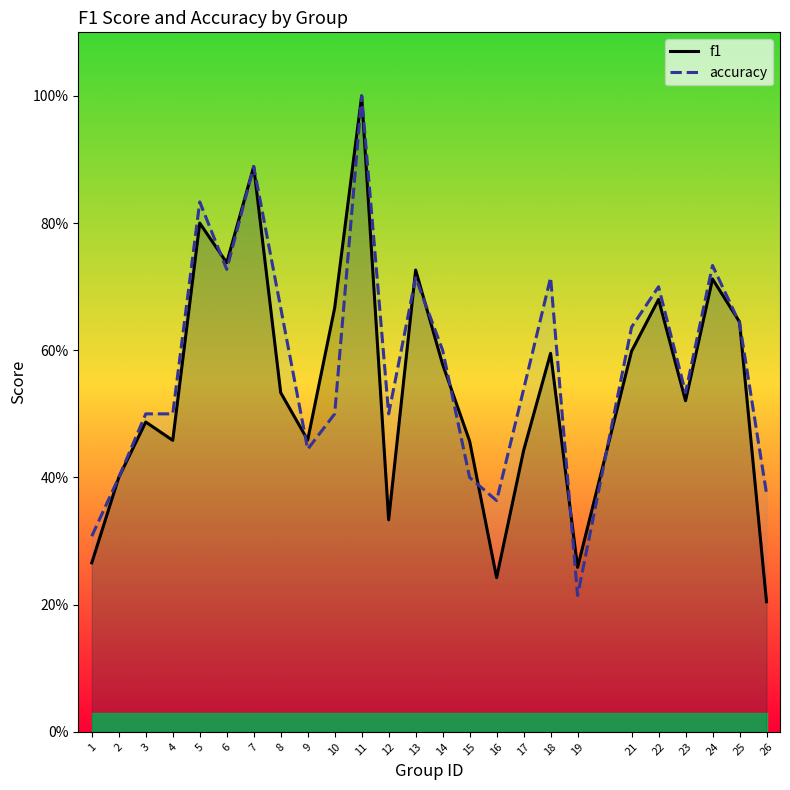

How many lines are shown in the chart?

2